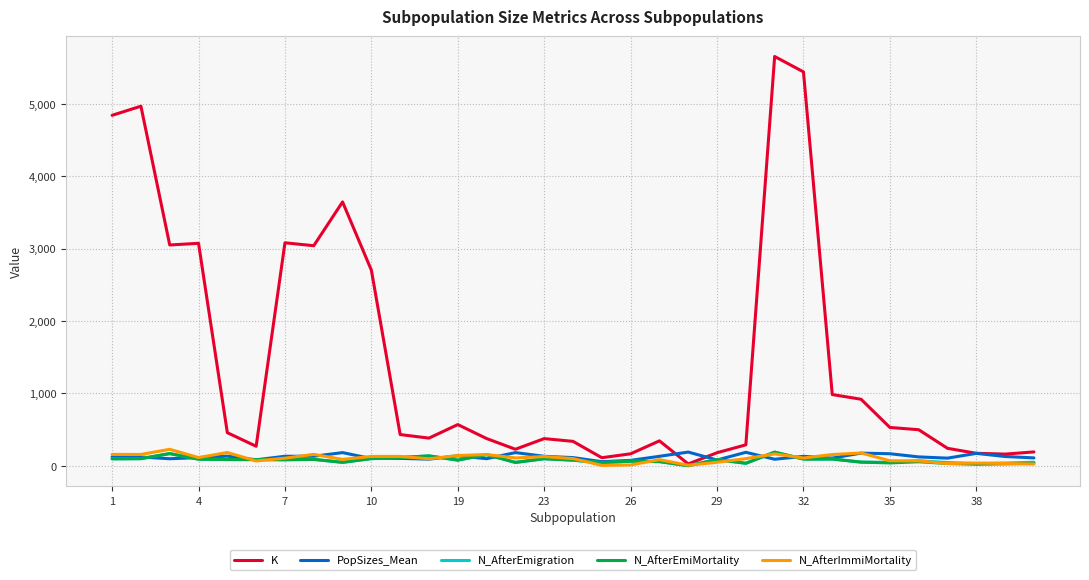

Which series has the largest total across all categories?

K